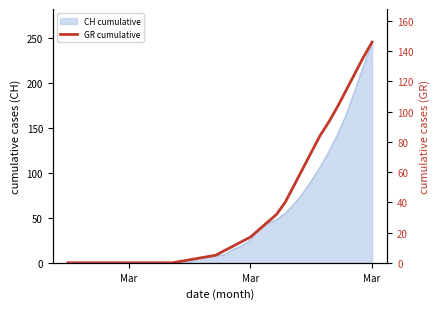

What is the average value?

33